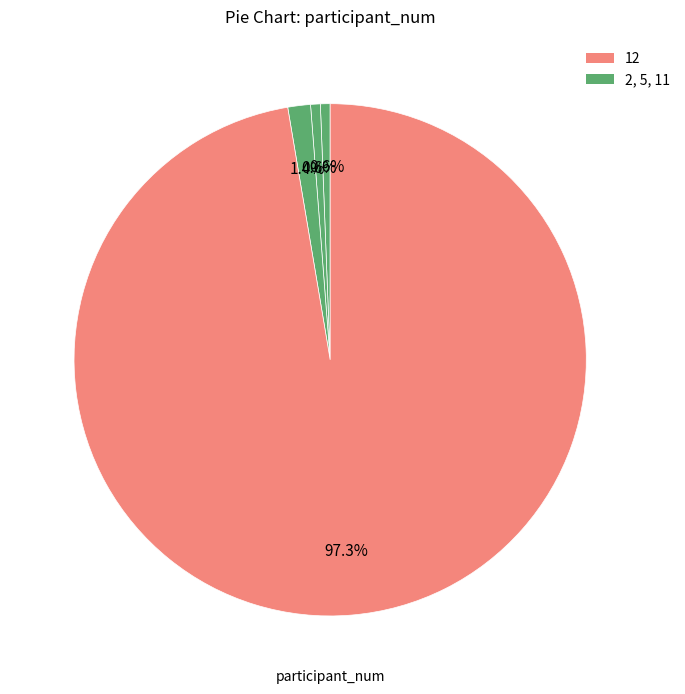

Which slice is the smallest?

2